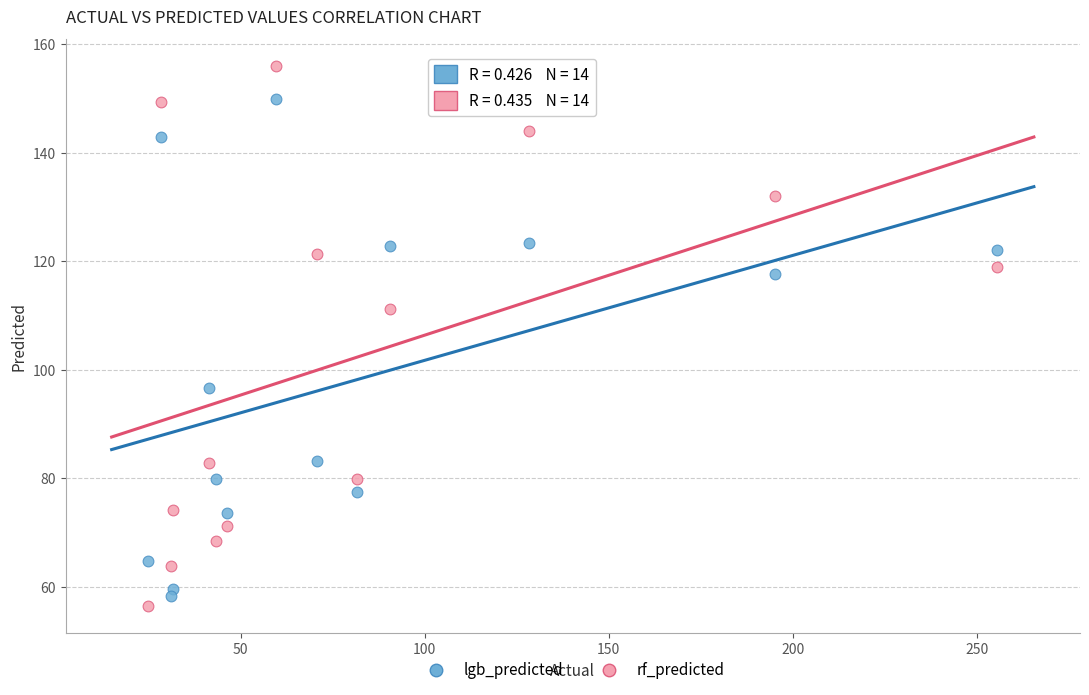

Across all series, what Y value is closest to 106?

111.2